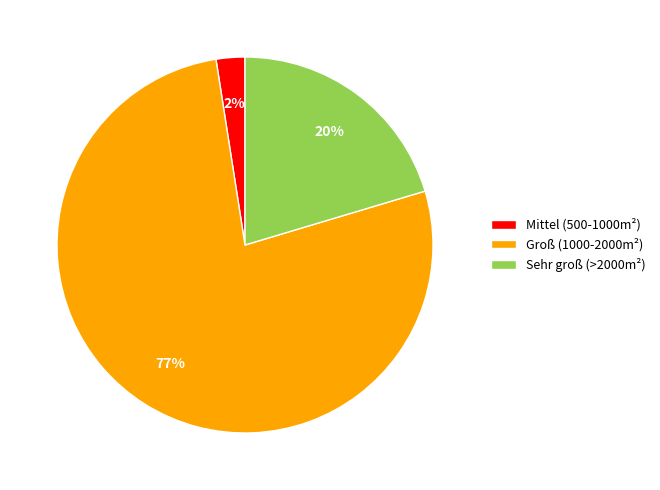

To the nearest percent, what is the combined percentage of Sehr groß (>2000m²) and Groß (1000-2000m²)?

98%